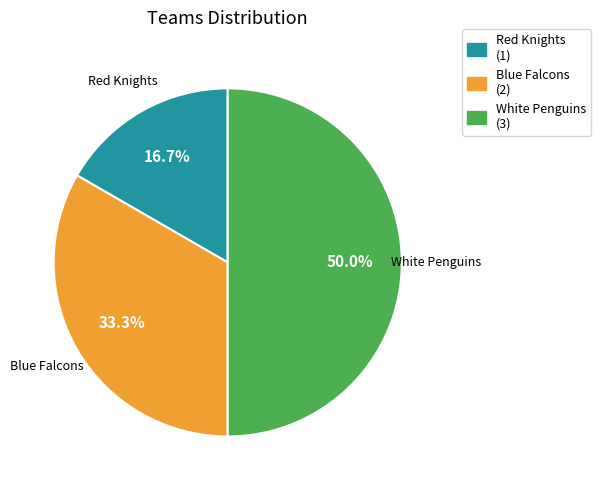

Which category has the biggest portion of the pie?

White Penguins